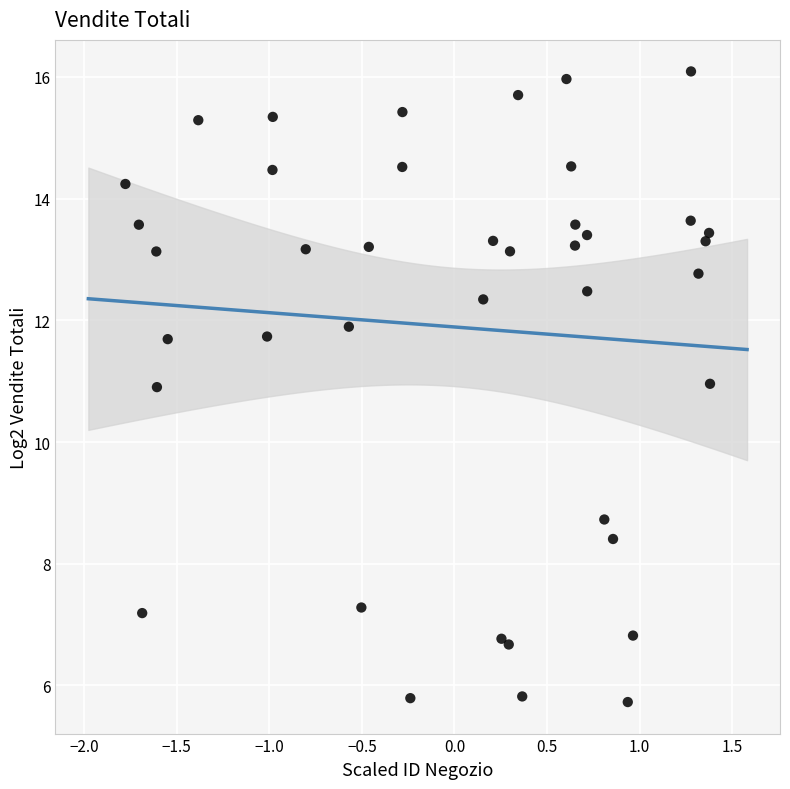

What is the range of Y values (max minus min)?

10.4